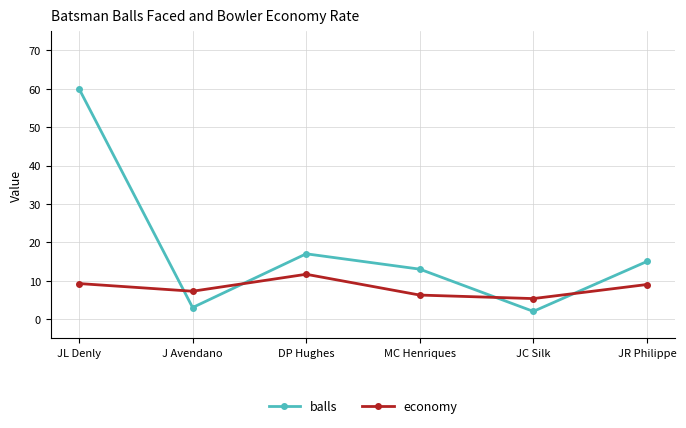

Rank the series by their maximum value, from highest to lowest.

balls, economy